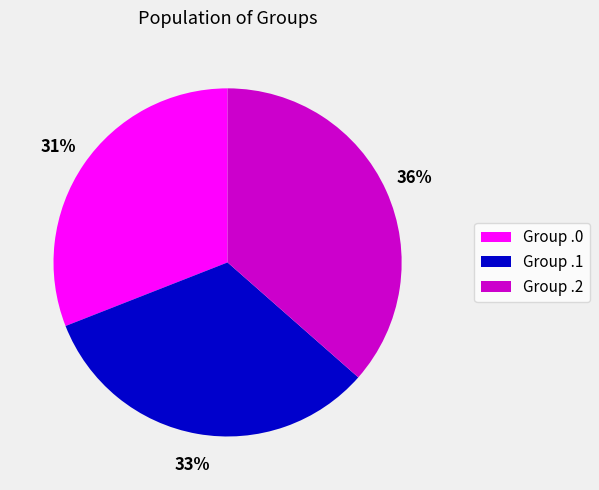

Between Group .2 and Group .0, which is larger?

Group .2